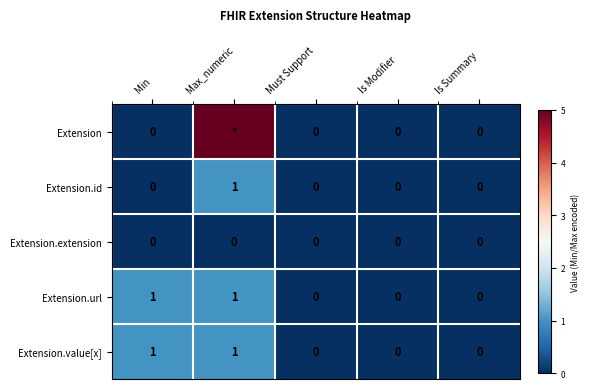

Count the Extension.url values in the range 0 to 1.

5